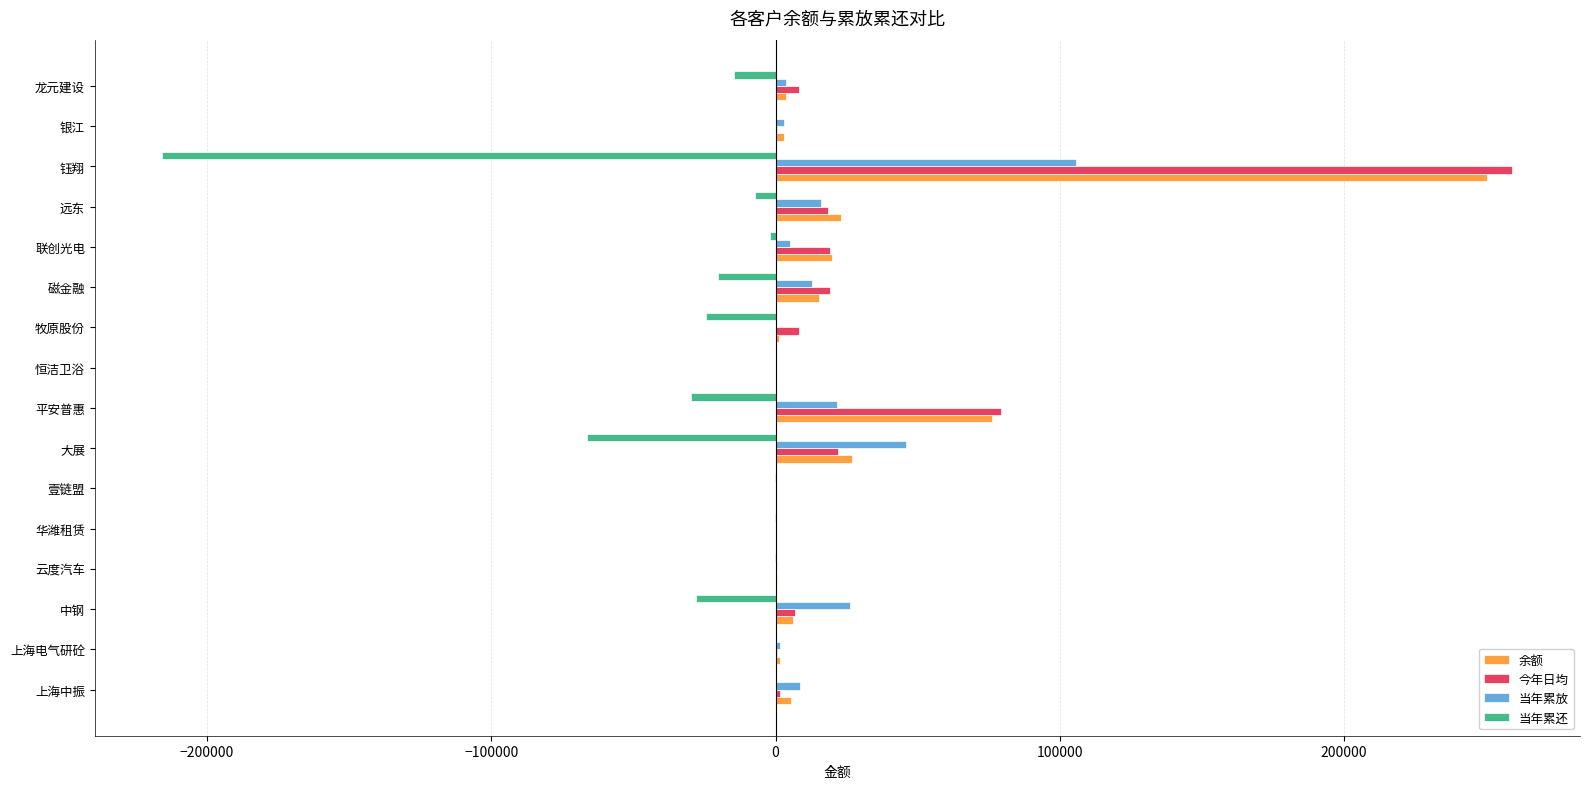

What is the highest value of the 今年日均 series?

259225.1